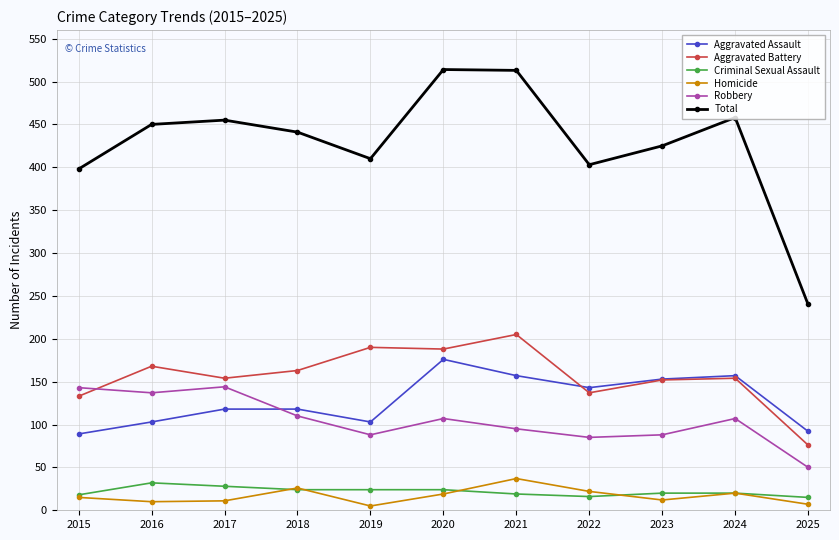

True or false: Criminal Sexual Assault has a value of 15 at 2025.

True